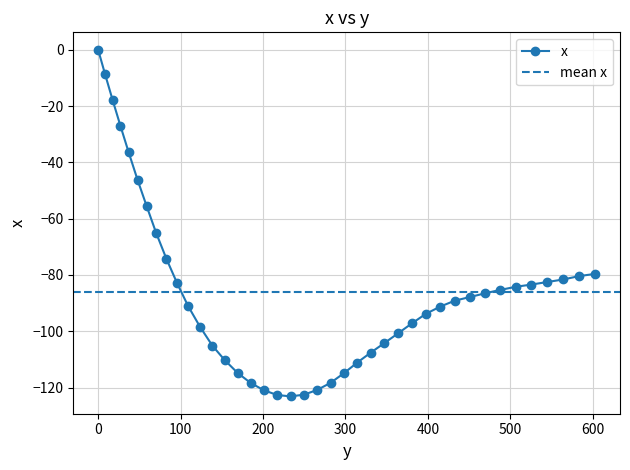

Reading left to right, what are all the values shown in this chart?

0.0	-8.6	-17.8	-27.0	-36.5	-46.2	-55.5	-65.0	-74.3	-82.9	-91.0	-98.3	-105.1	-110.2	-114.8	-118.3	-120.9	-122.6	-123.1	-122.5	-120.8	-118.3	-114.9	-111.1	-107.6	-104.2	-100.7	-97.2	-93.8	-91.2	-89.1	-87.8	-86.5	-85.3	-84.2	-83.4	-82.5	-81.6	-80.4	-79.6